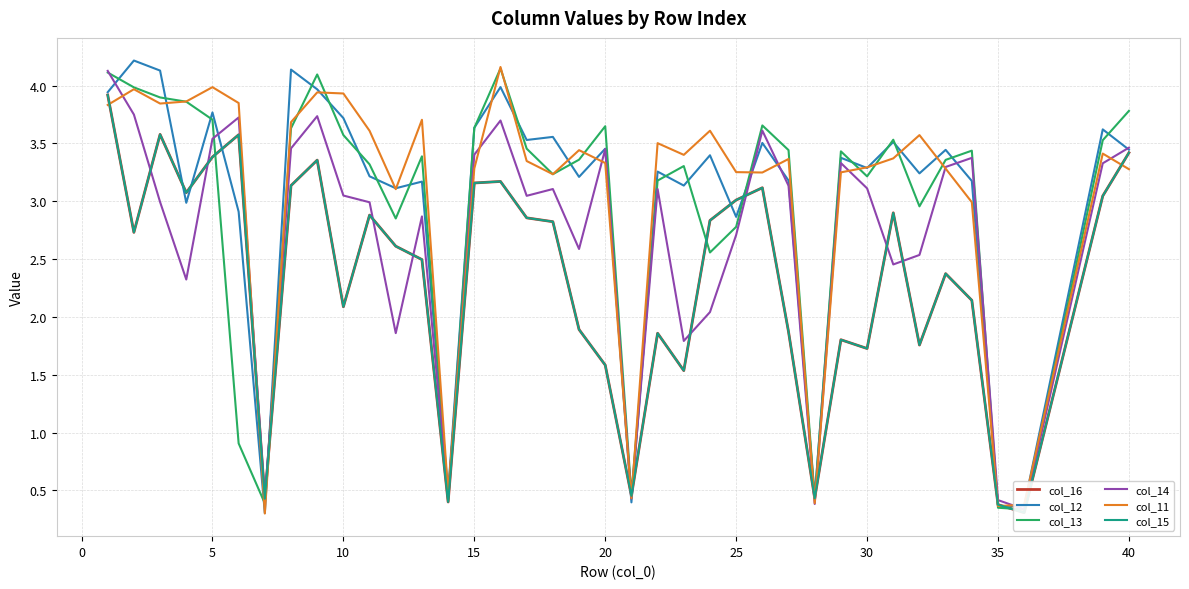

How many values in the col_15 series exceed 2?

24